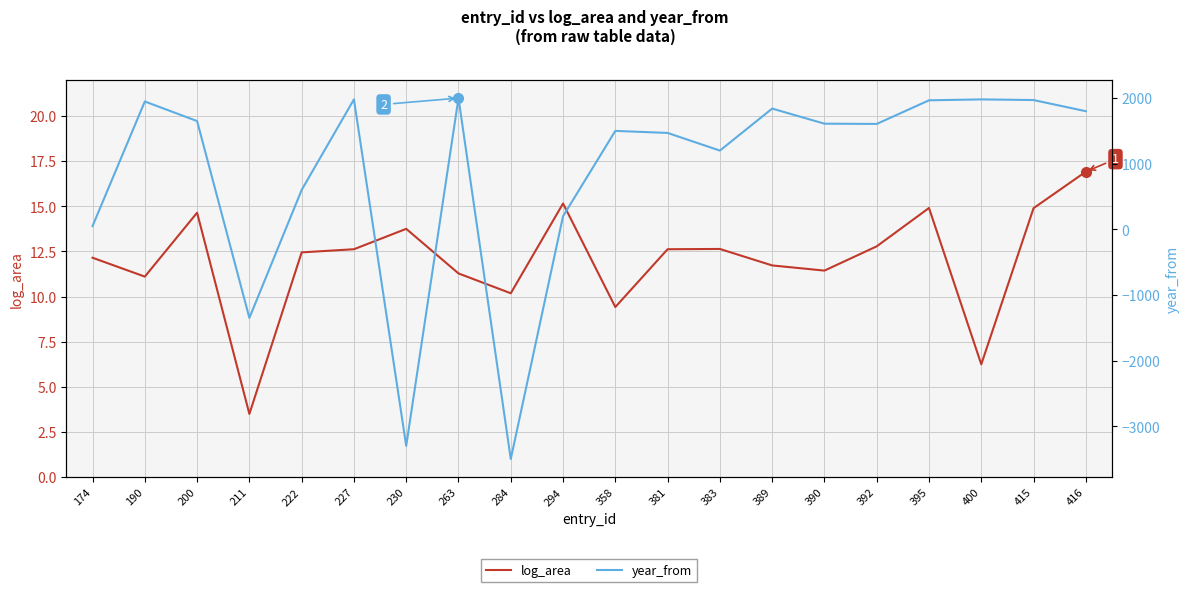

Is the value of year_from at 294 greater than the value of log_area at 190?

Yes